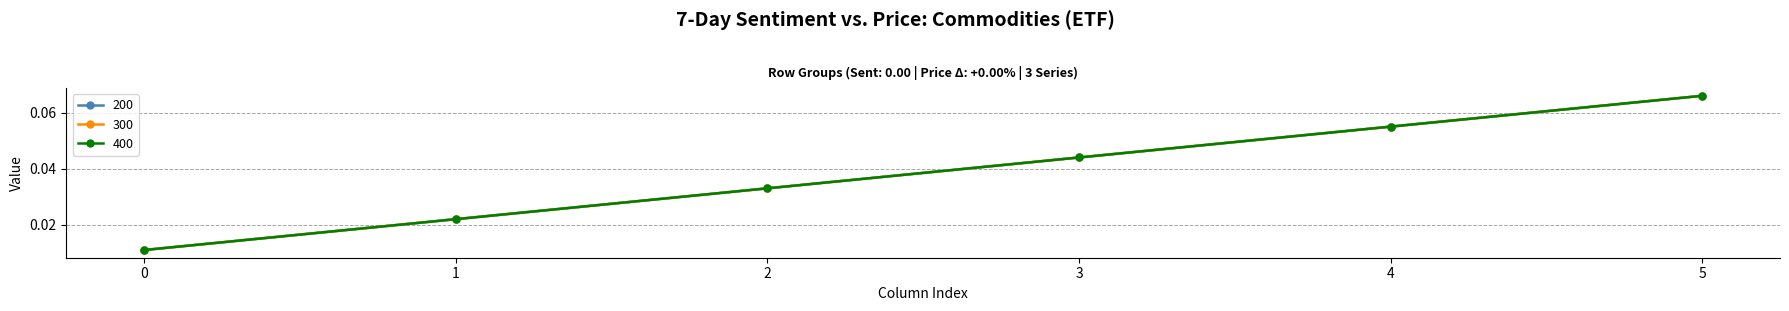

Is this an area chart (filled region under the line)?

No